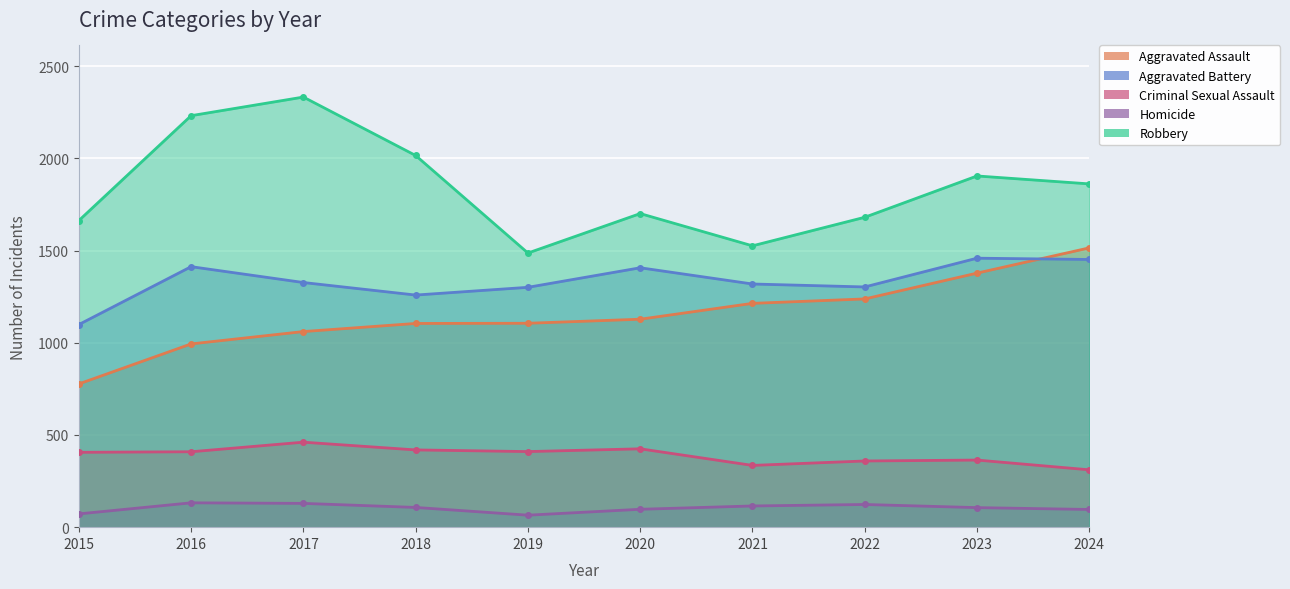

What is the difference between the second highest and minimum values in the Aggravated Assault series?

601